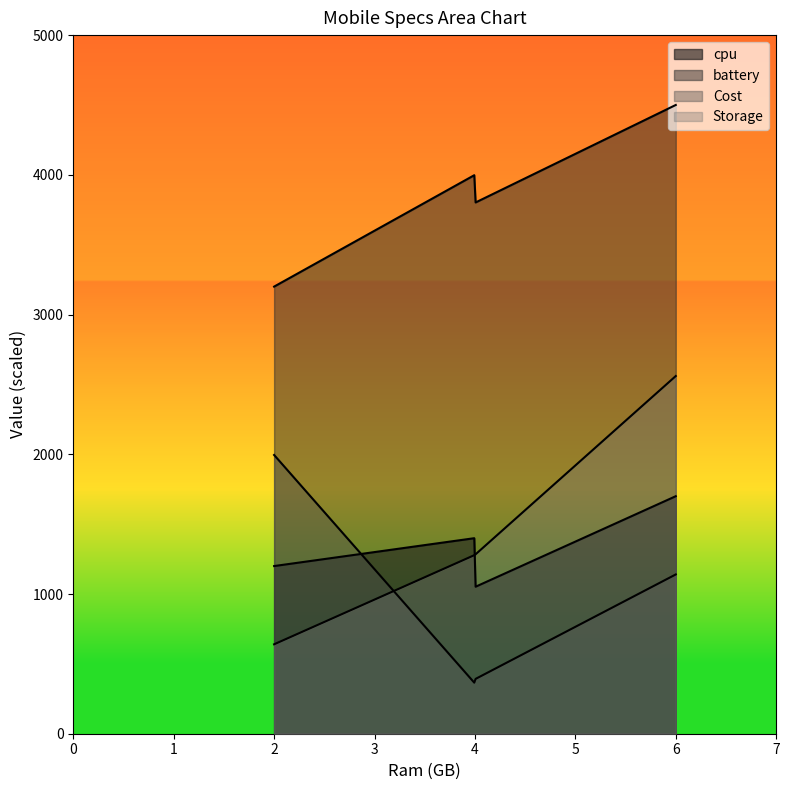

How many lines are shown in the chart?

4